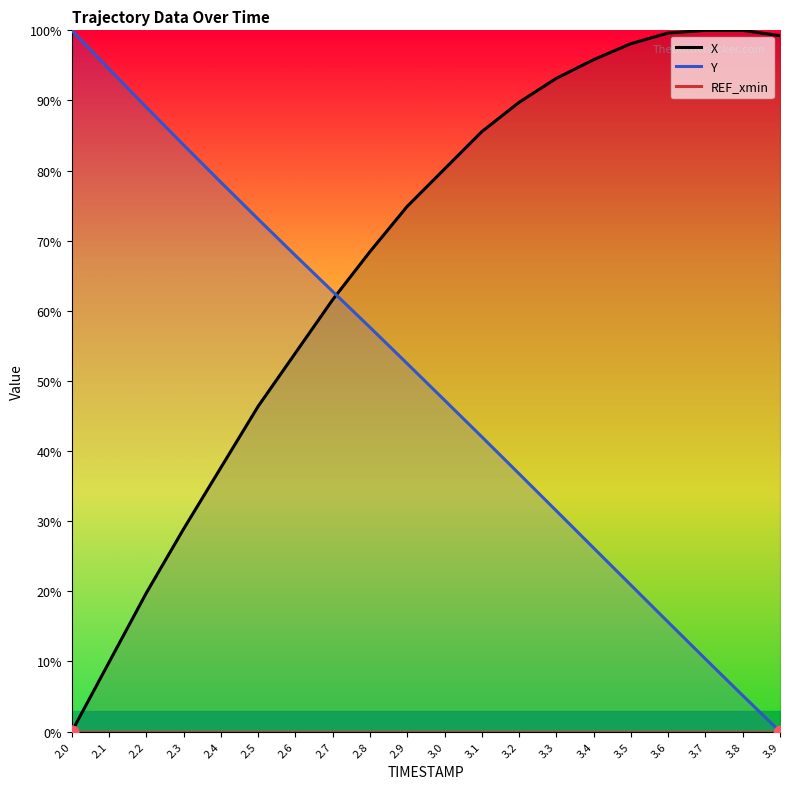

At how many categories does at least one series exceed 48?

20